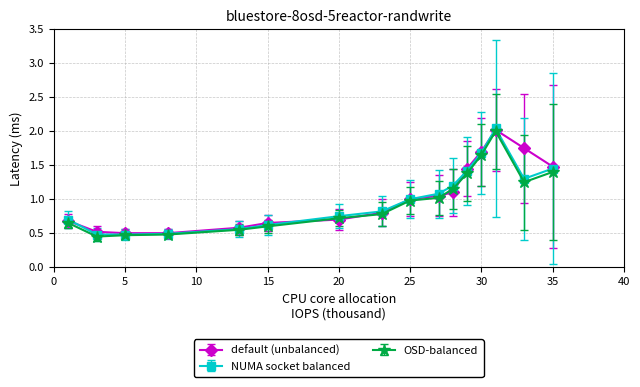

True or false: NUMA socket balanced has more than 0 interior local peaks.

True